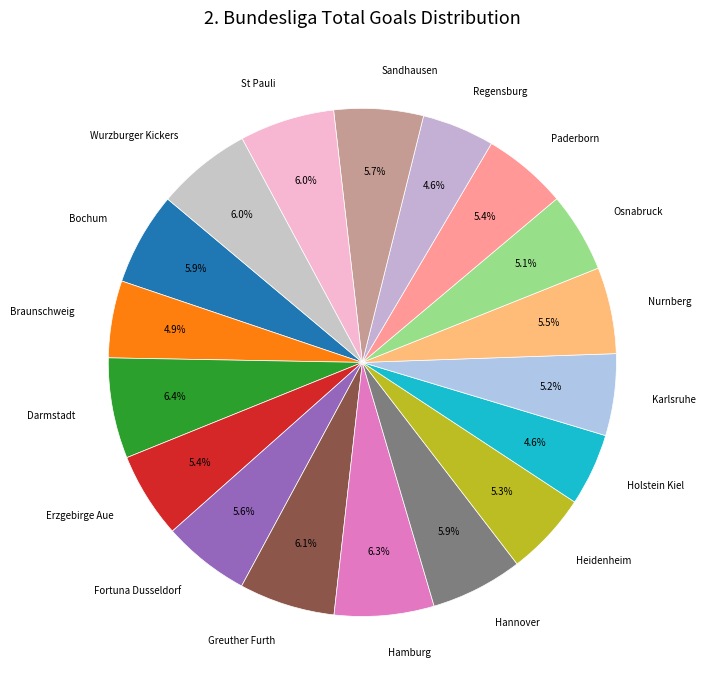

What percentage do Nurnberg and Holstein Kiel together represent?

10.1%